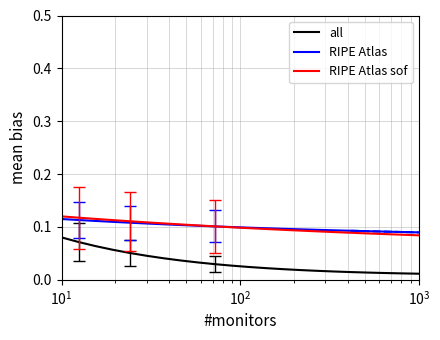

True or false: RIPE Atlas and all cross at least once.

False